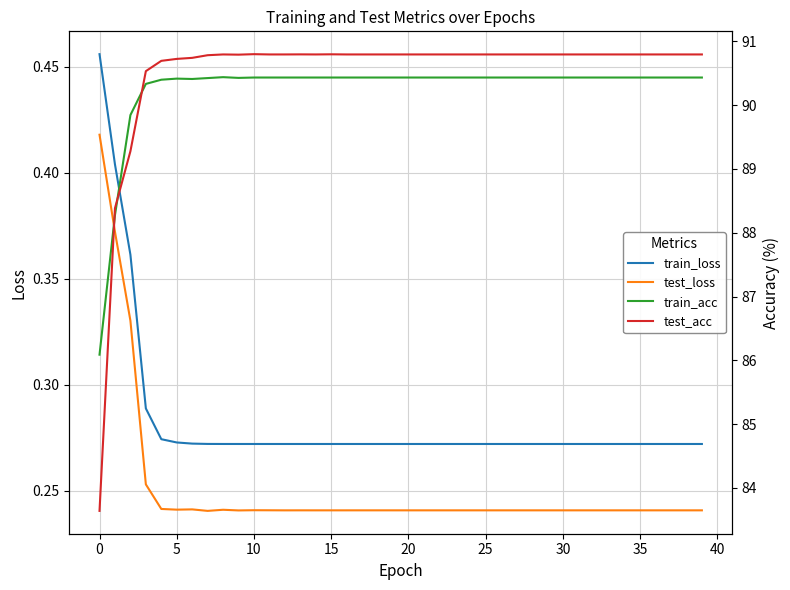

What is the difference between the maximum and minimum values in the test_loss series?

0.2